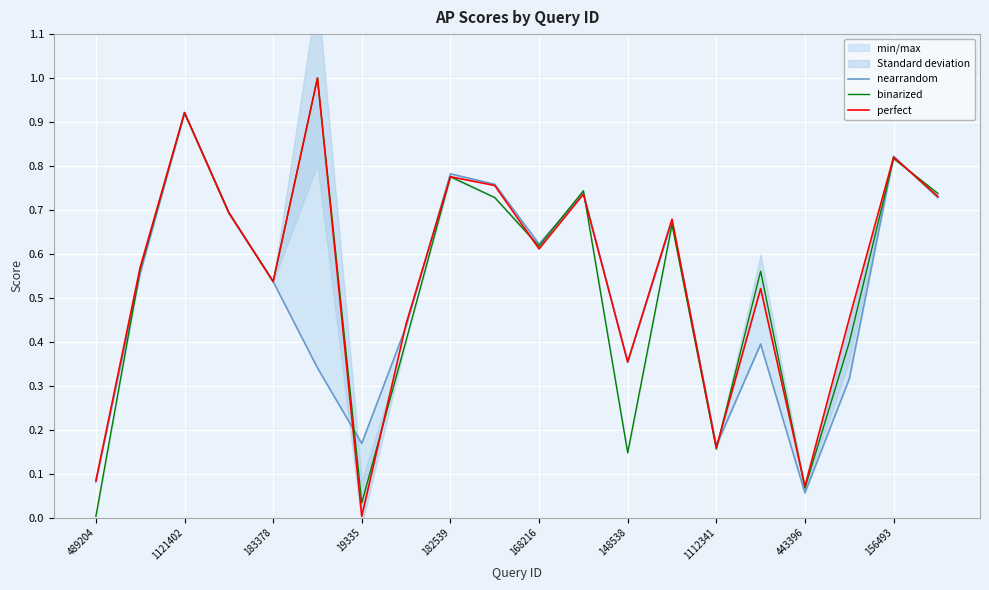

What is the highest value of the binarized series?

1.0